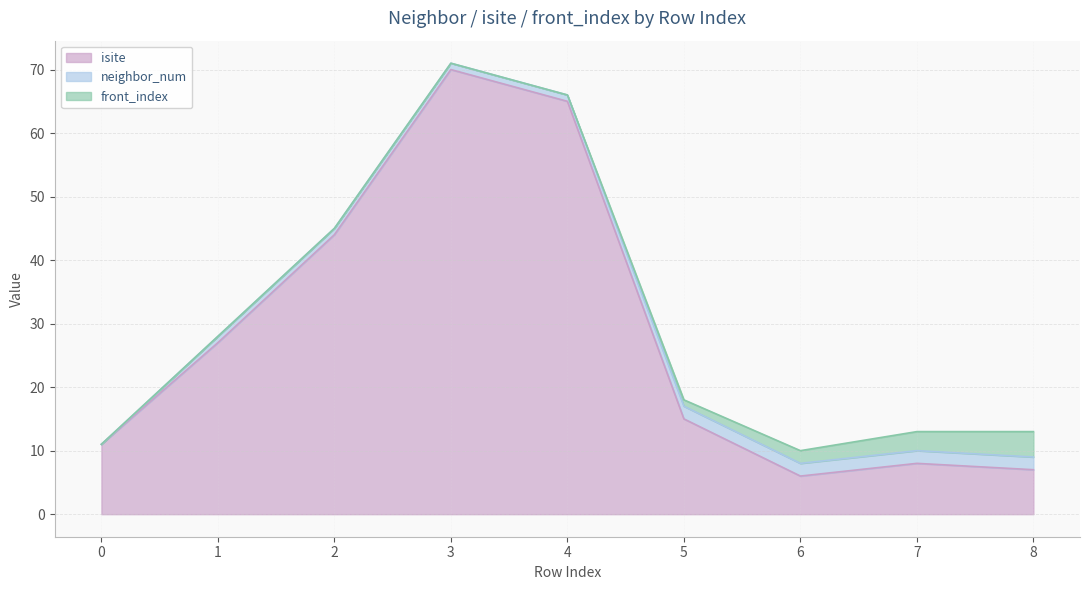

Is it true that neighbor_num equals 2 at 1?

False